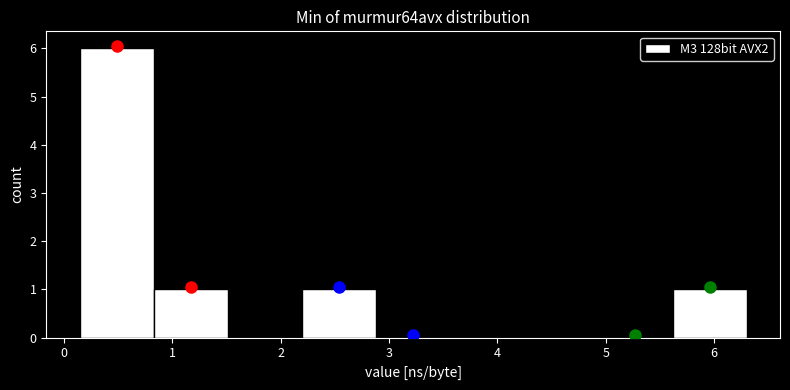

Reading left to right, transcribe this chart: for each bar, give the range it covers on the x-axis and its height. Neither the bar edges nor the heights are printed on the chart, so give them approximately, as read against the axes.

0.1 to 0.8: 6
0.8 to 1.5: 1
1.5 to 2.2: 0
2.2 to 2.9: 1
2.9 to 3.6: 0
3.6 to 4.2: 0
4.2 to 4.9: 0
4.9 to 5.6: 0
5.6 to 6.3: 1